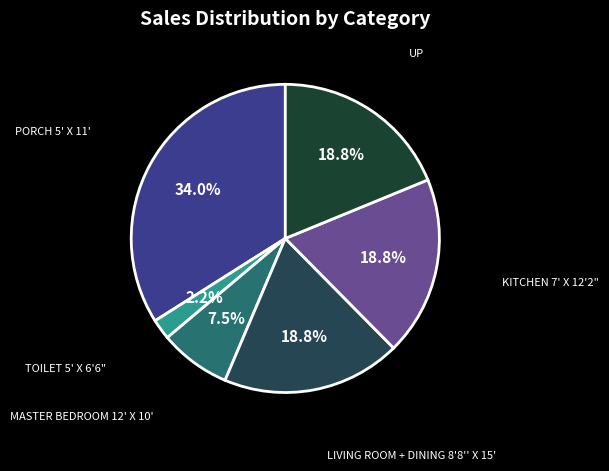

How many segments does this pie chart have?

6